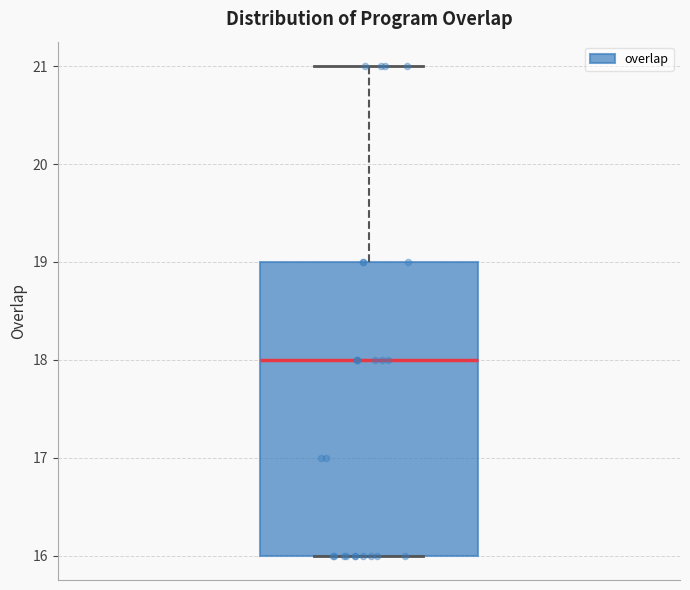

Where is the lower edge of the box on the y-axis? The values are not printed on the chart, so give them approximately, as read against the axis.

16